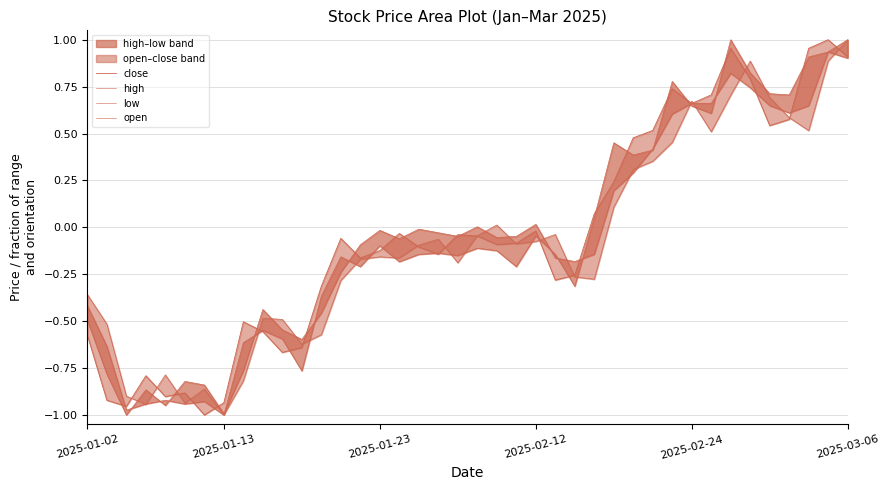

In close, how many points are lower than both neighbors (excluding endpoints)?

10